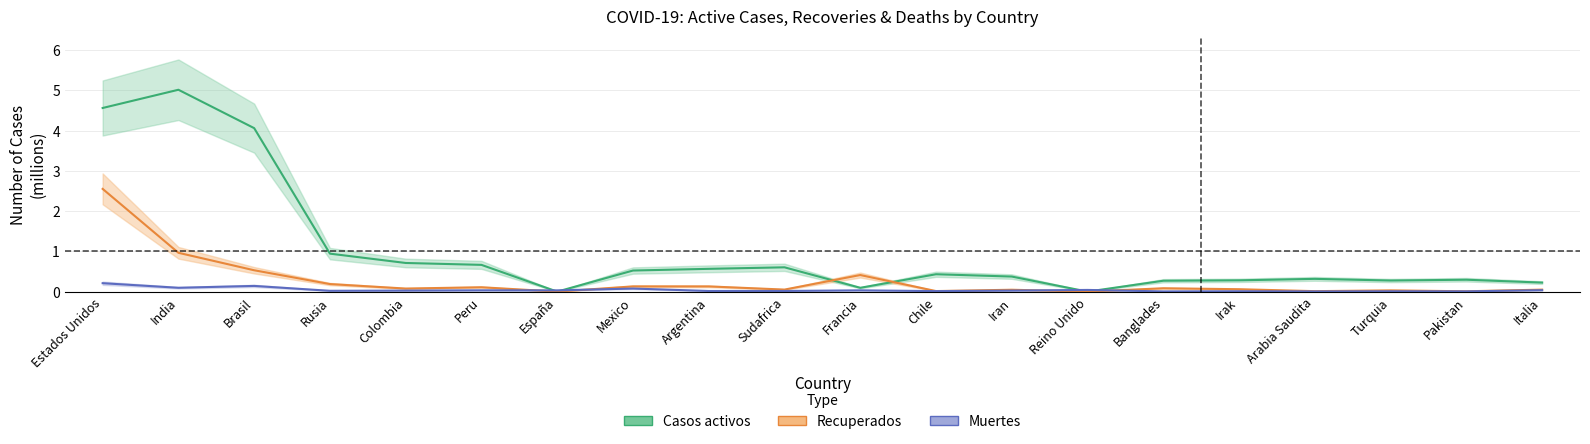

Reading right to left, transcribe all the data shown in this chart.

Casos activos: 0.2	0.3	0.3	0.3	0.3	0.3	0.0	0.4	0.4	0.1	0.6	0.6	0.5	0.0	0.7	0.7	0.9	4.1	5.0	4.6
Recuperados: 0.0	0.0	0.0	0.0	0.1	0.1	0.0	0.0	0.0	0.4	0.1	0.1	0.1	0.0	0.1	0.1	0.2	0.5	1.0	2.6
Muertes: 0.0	0.0	0.0	0.0	0.0	0.0	0.0	0.0	0.0	0.0	0.0	0.0	0.1	0.0	0.0	0.0	0.0	0.1	0.1	0.2